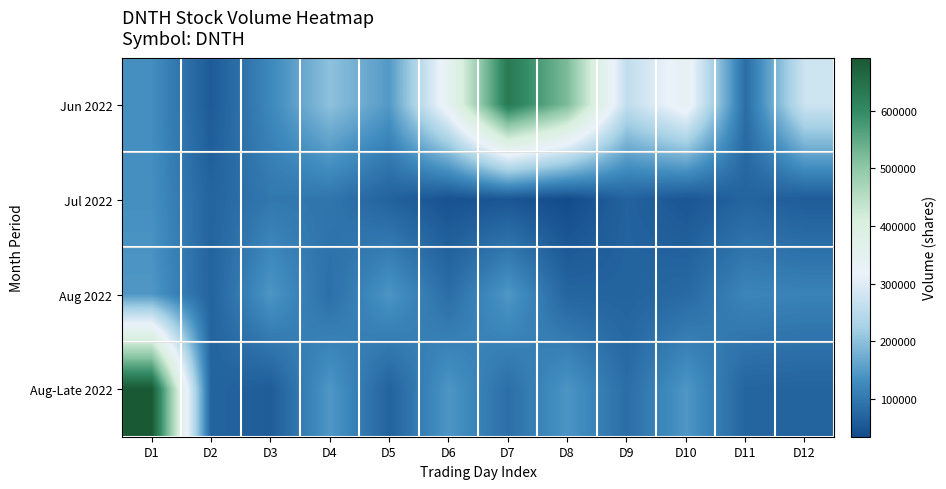

Reading left to right, extract all data points from this chart.

Jun 2022: D1=131800	D2=56000	D3=123300	D4=201400	D5=146800	D6=343600	D7=632000	D8=520000	D9=258600	D10=341500	D11=83200	D12=275800
Jul 2022: D1=133000	D2=69800	D3=99800	D4=96400	D5=67300	D6=44400	D7=48700	D8=34000	D9=67600	D10=49300	D11=70100	D12=58400
Aug 2022: D1=144200	D2=68200	D3=142400	D4=86400	D5=141400	D6=84400	D7=143700	D8=71000	D9=68500	D10=78700	D11=119100	D12=114700
Aug-Late 2022: D1=692200	D2=70100	D3=58400	D4=144200	D5=68200	D6=142400	D7=86400	D8=141400	D9=84400	D10=143700	D11=71000	D12=68500